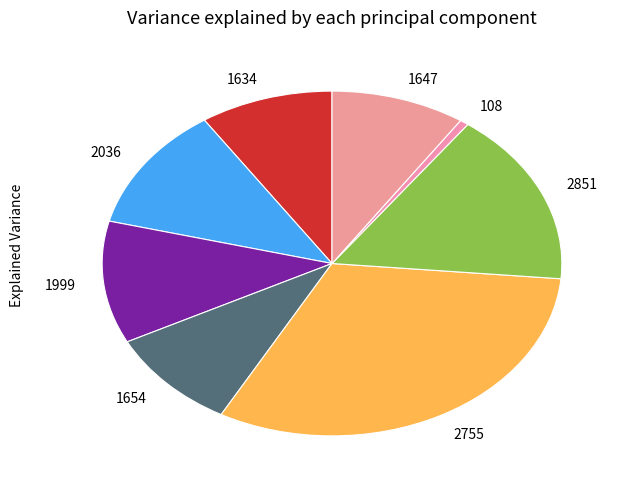

Is it true that 2036 is 12% of the pie?

True